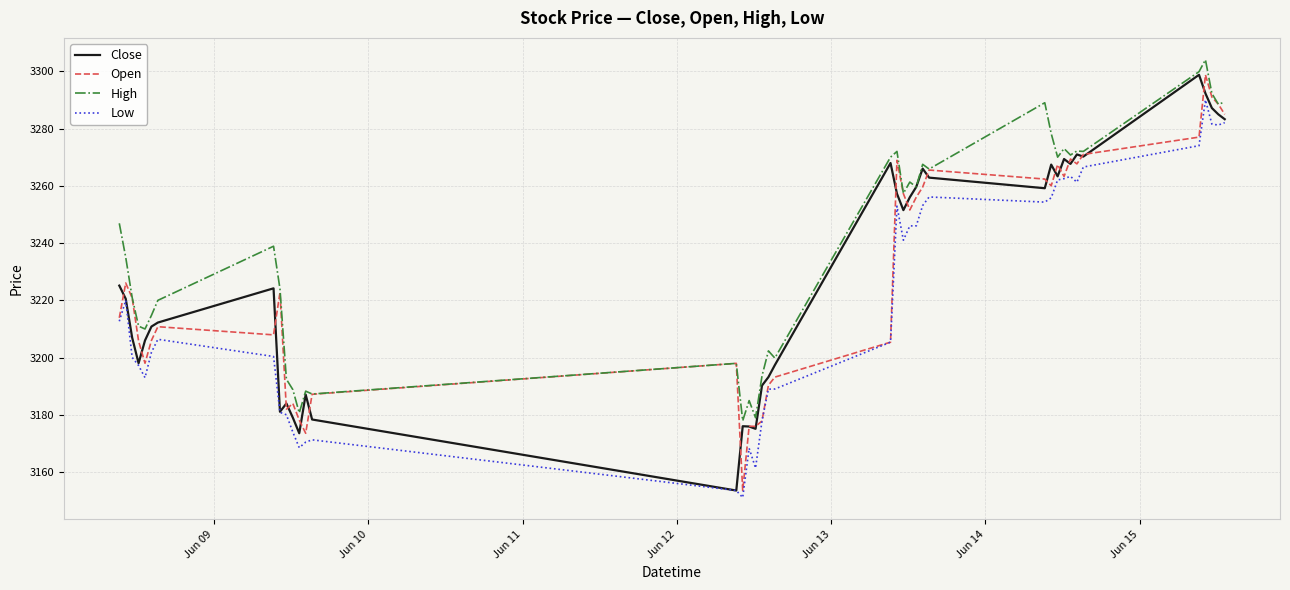

Which series has the largest total across all categories?

High